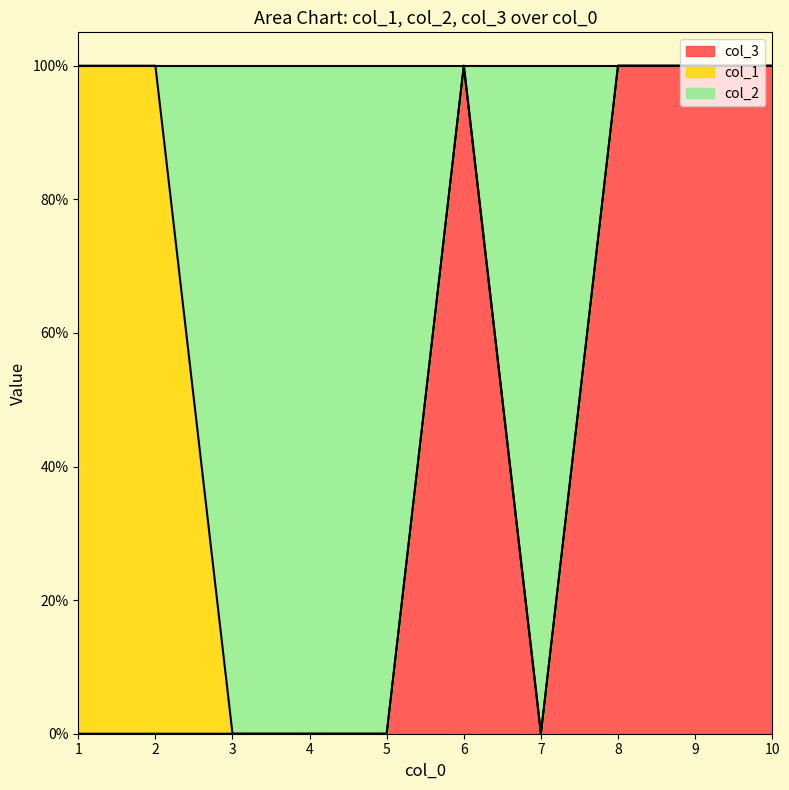

Does the chart display data point markers on the line(s)?

No